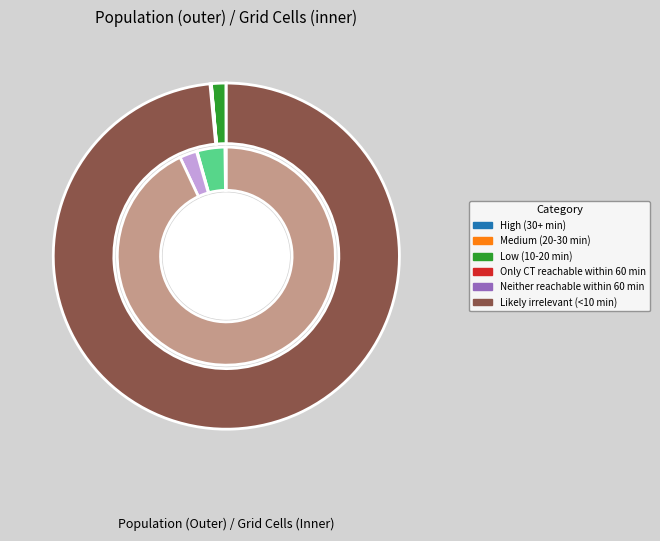

How many segments does this pie chart have?

6